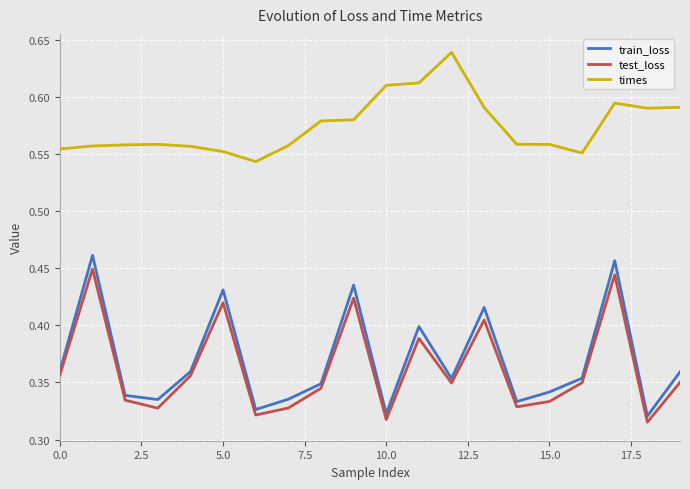

What are all the series names shown in the legend?

train_loss, test_loss, times